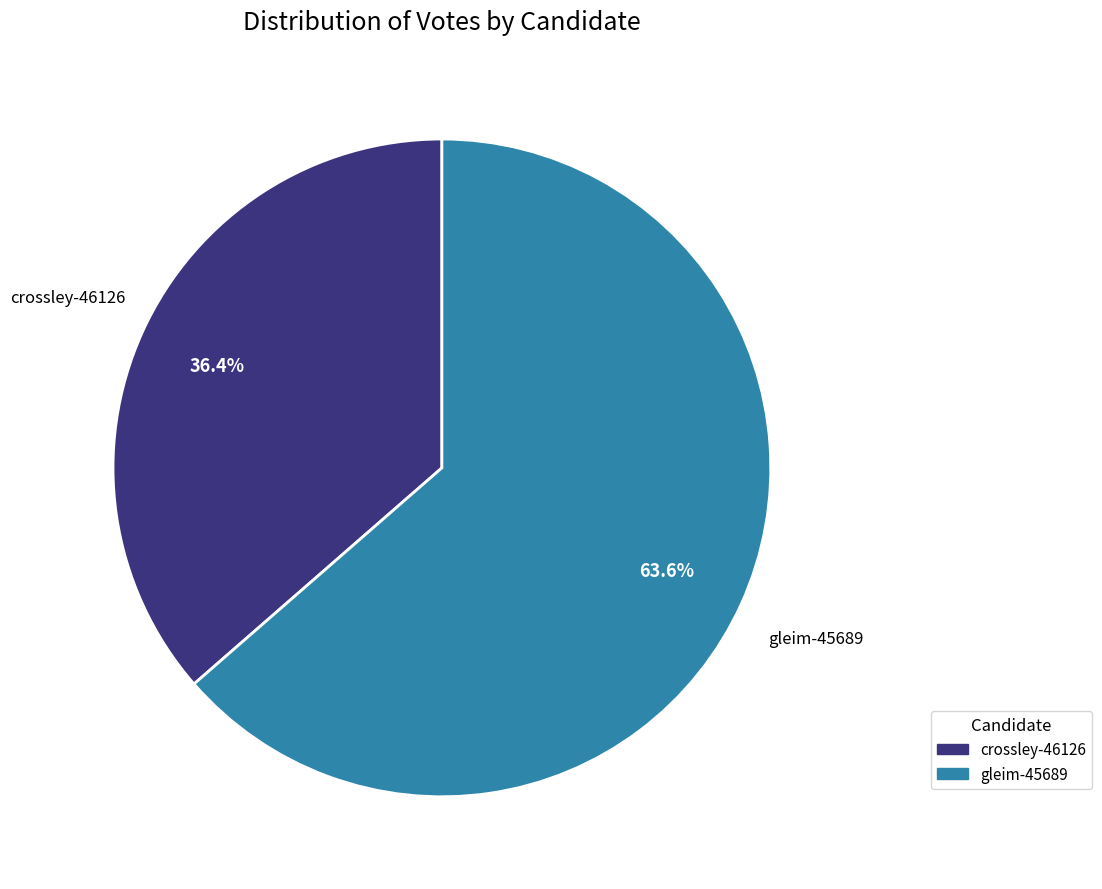

To the nearest percent, what is the combined percentage of crossley-46126 and gleim-45689?

100%